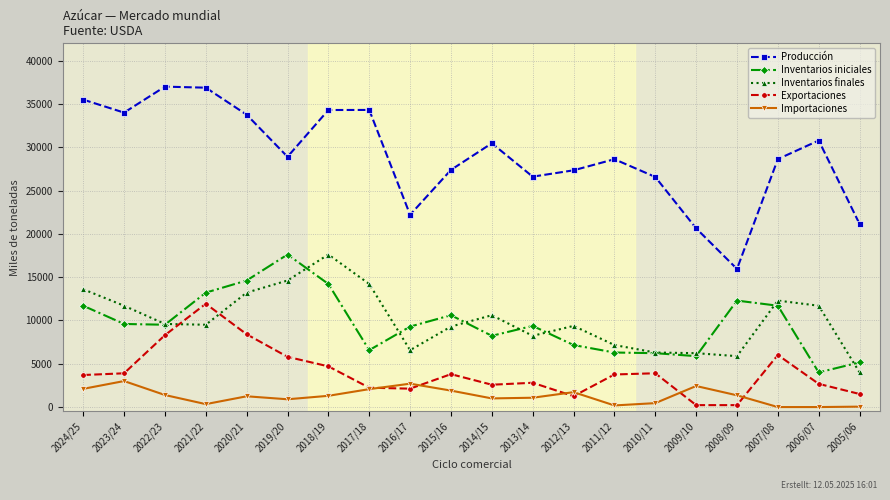

True or false: Inventarios finales and Producción cross at least once.

False